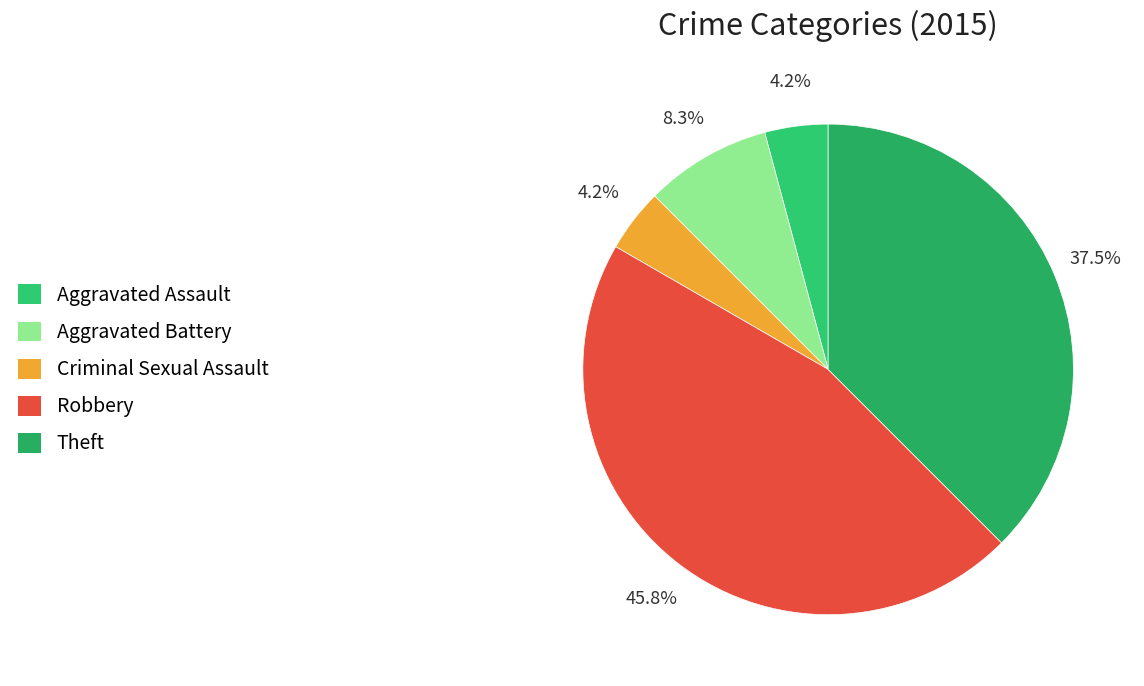

Between Criminal Sexual Assault and Aggravated Assault, which is larger?

Criminal Sexual Assault